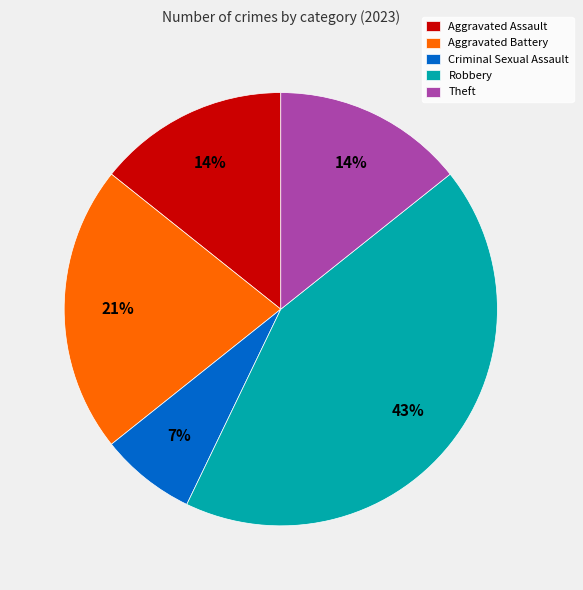

What is the ratio of the value at Aggravated Assault to the value at Robbery?

0.3